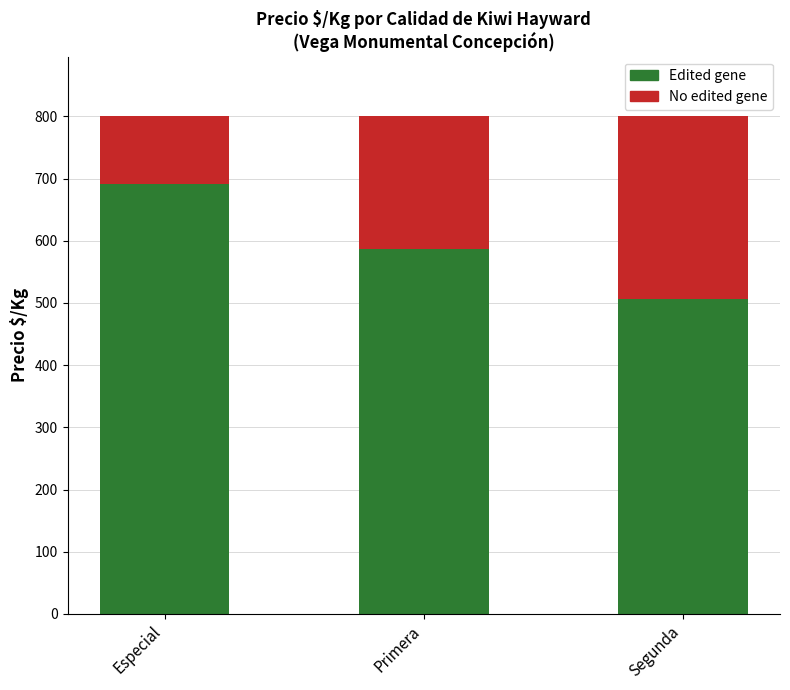

What value does the Edited gene series have at Segunda?

507